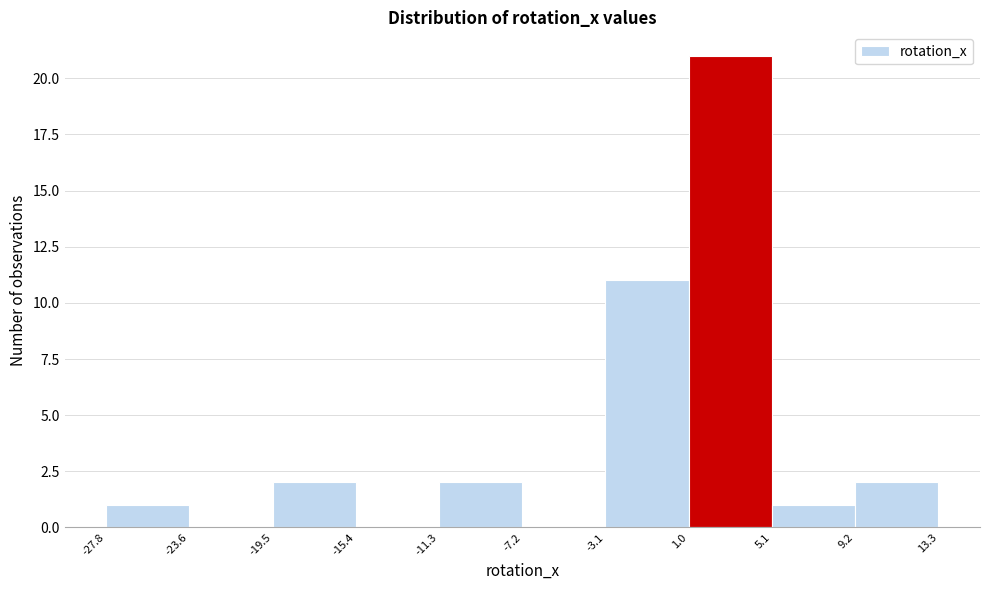

Which range on the x-axis has the tallest bar?

1.0 to 5.1